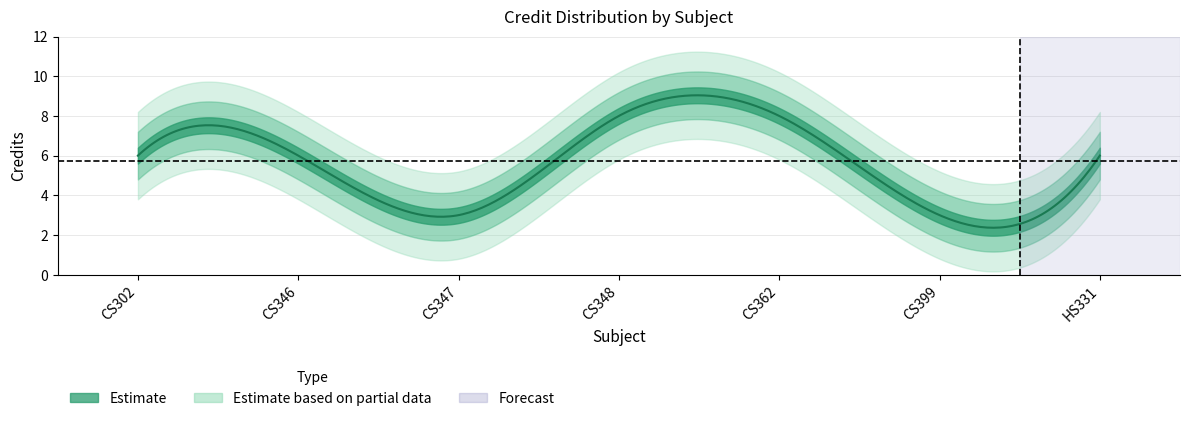

Which label corresponds to the smallest value in the chart?

CS347